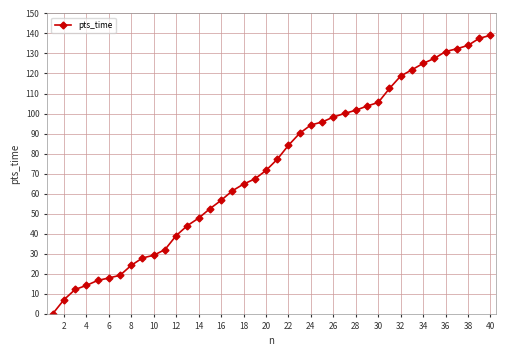

What is the sum of all values?

2935.5